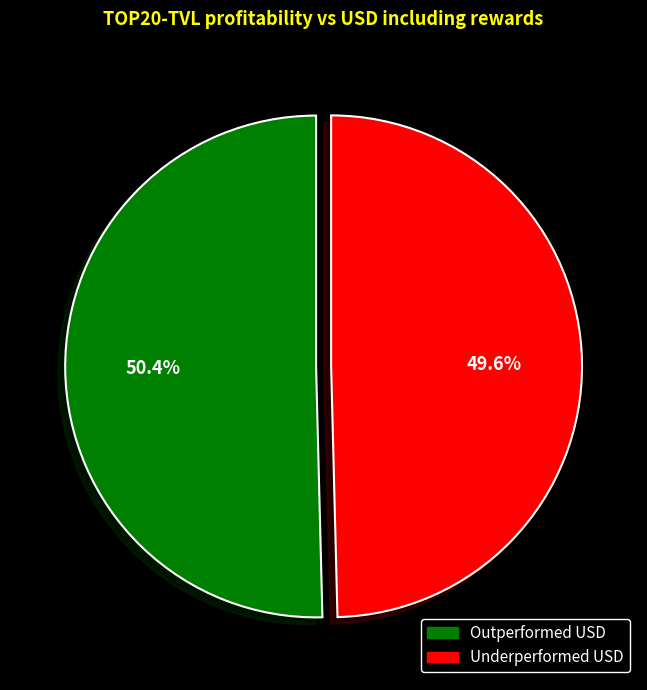

Does any single category account for the majority?

Yes